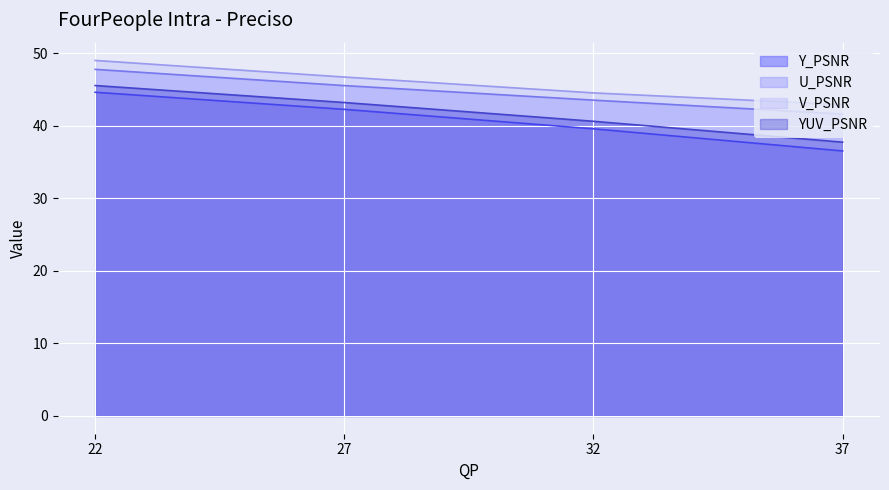

What is the minimum value shown in the chart?

36.5